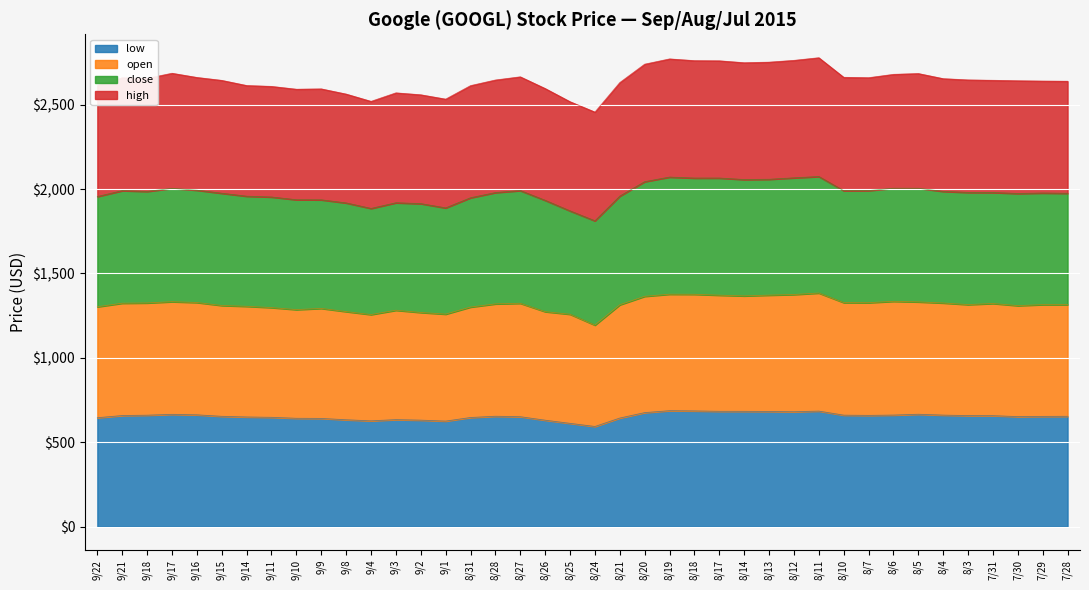

At which label does low first exceed 653?

9/21